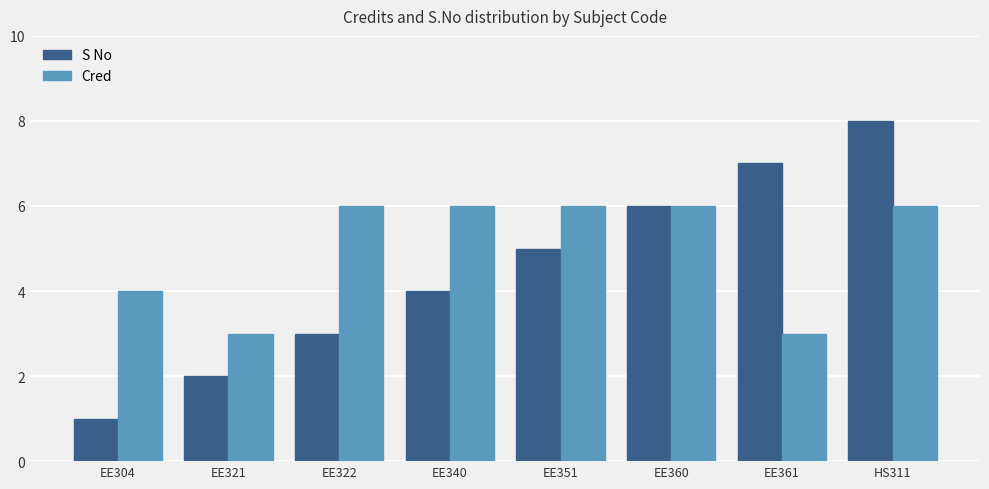

Which series changed the most between EE322 and EE351?

S No